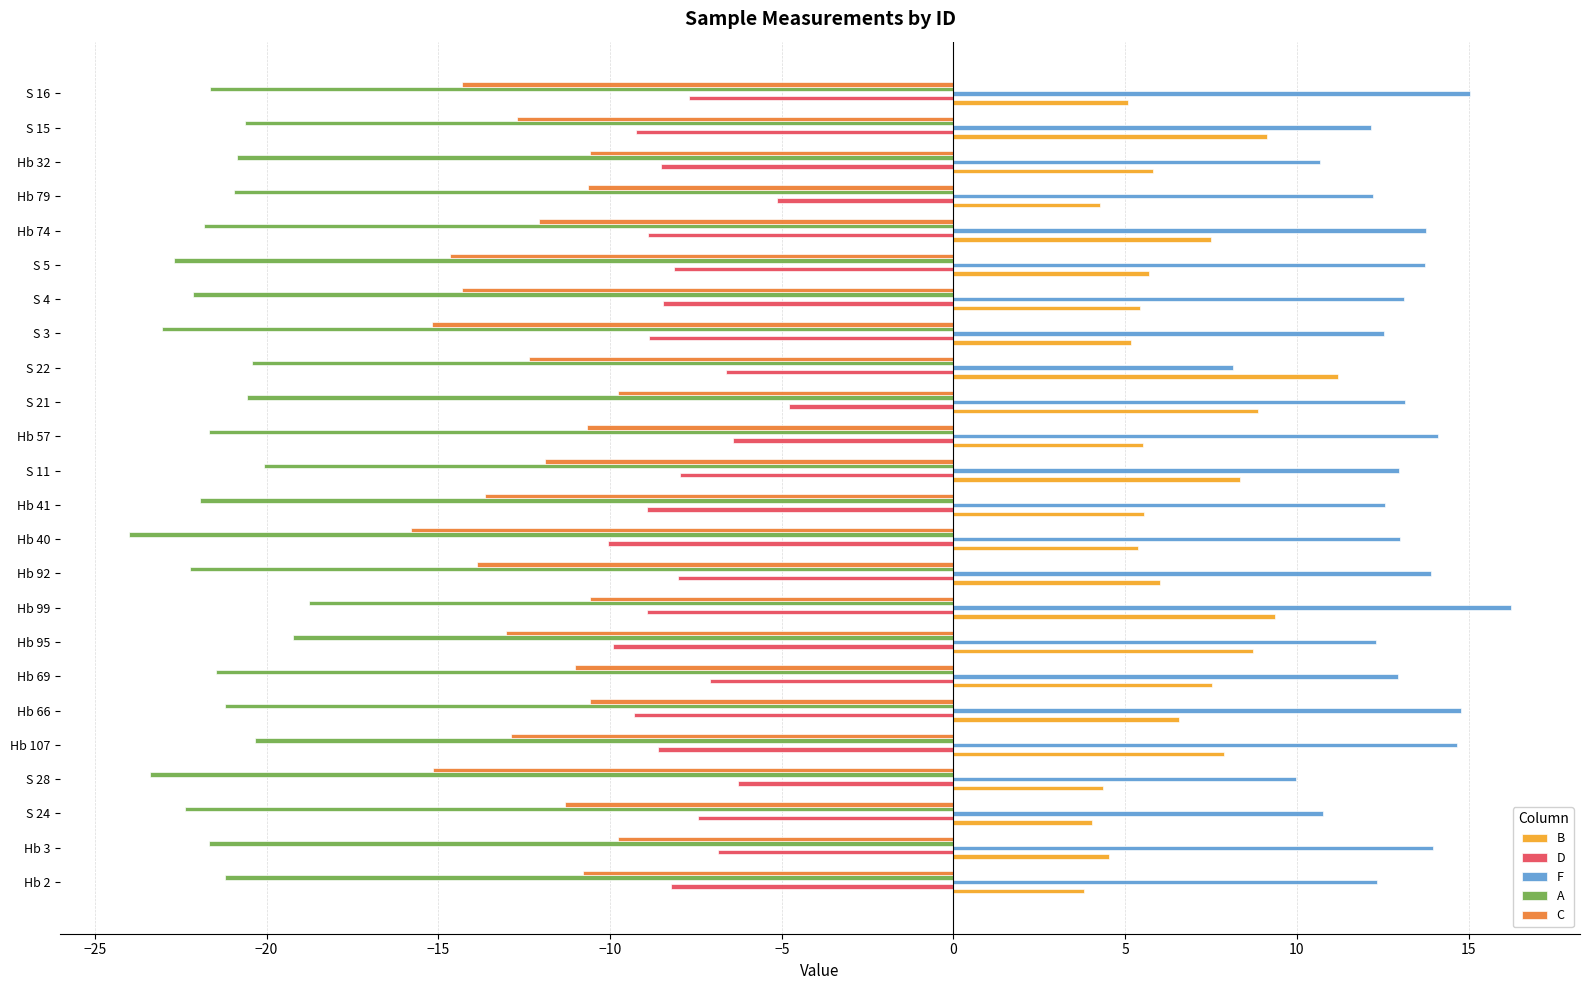

Rank the series by their maximum value, from highest to lowest.

F, B, D, C, A